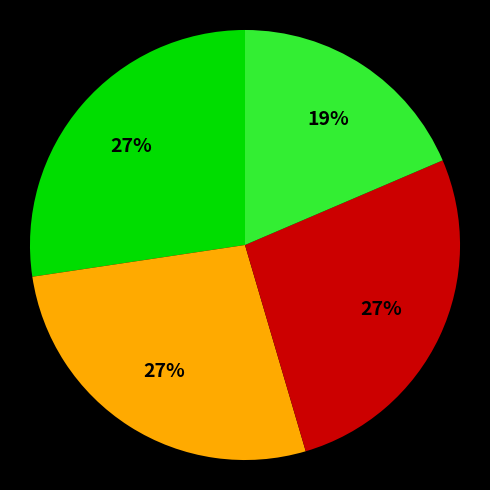

Does any single category account for the majority?

No